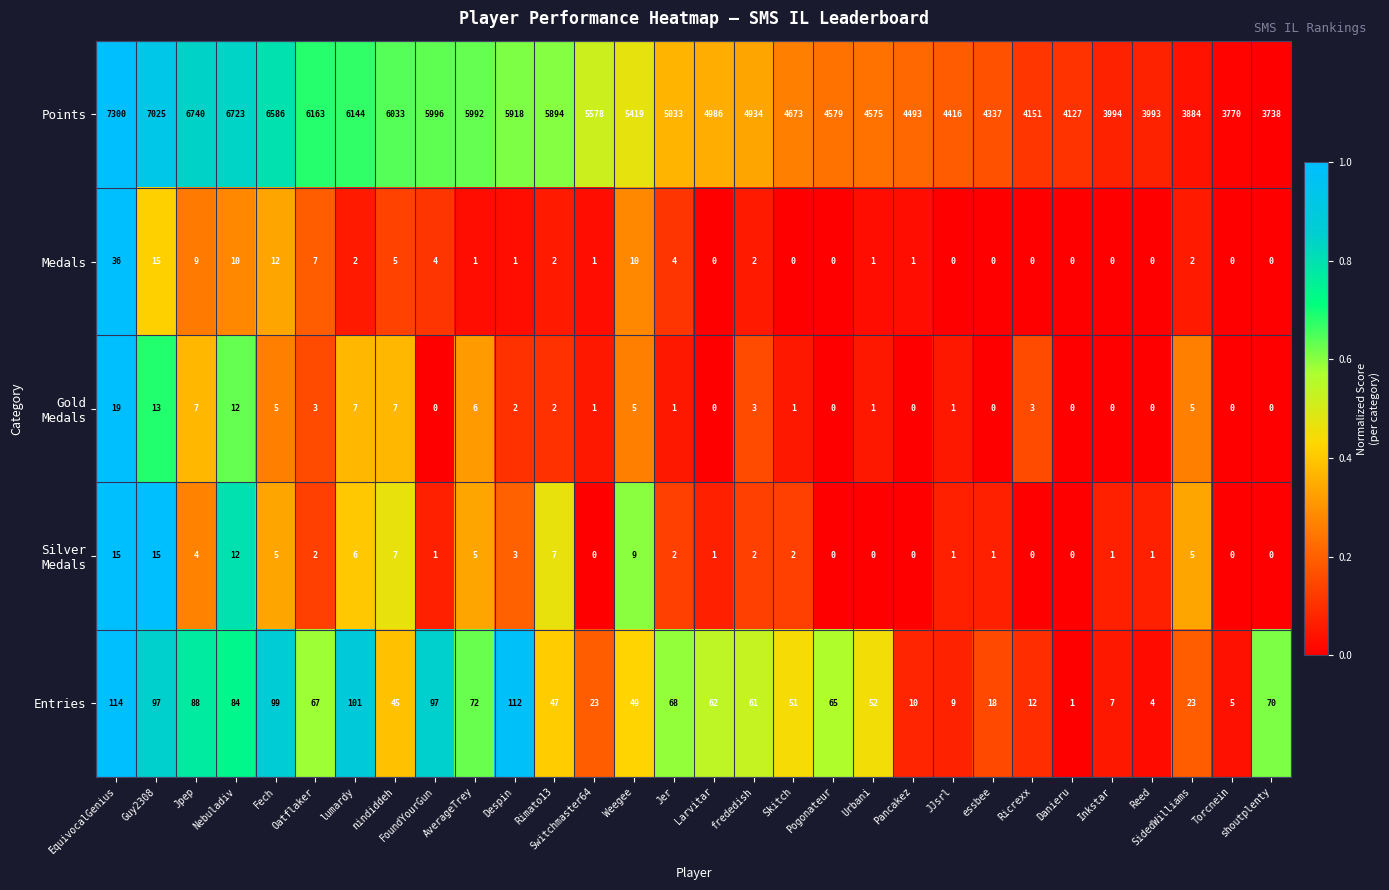

The Medals series shows -11 at Larvitar. True or false?

False